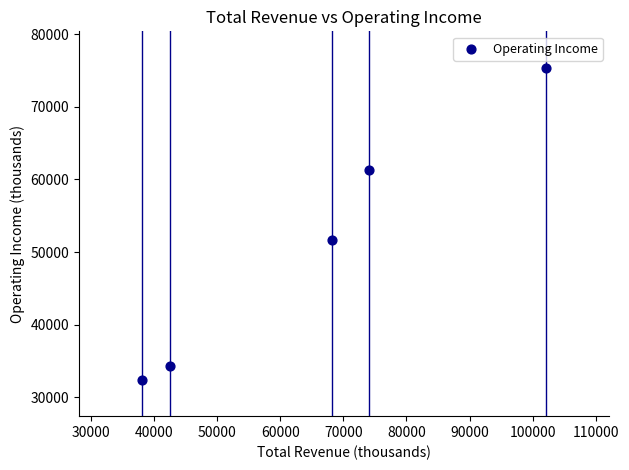

What Y value in the scatter plot is closest to 53900?

51700